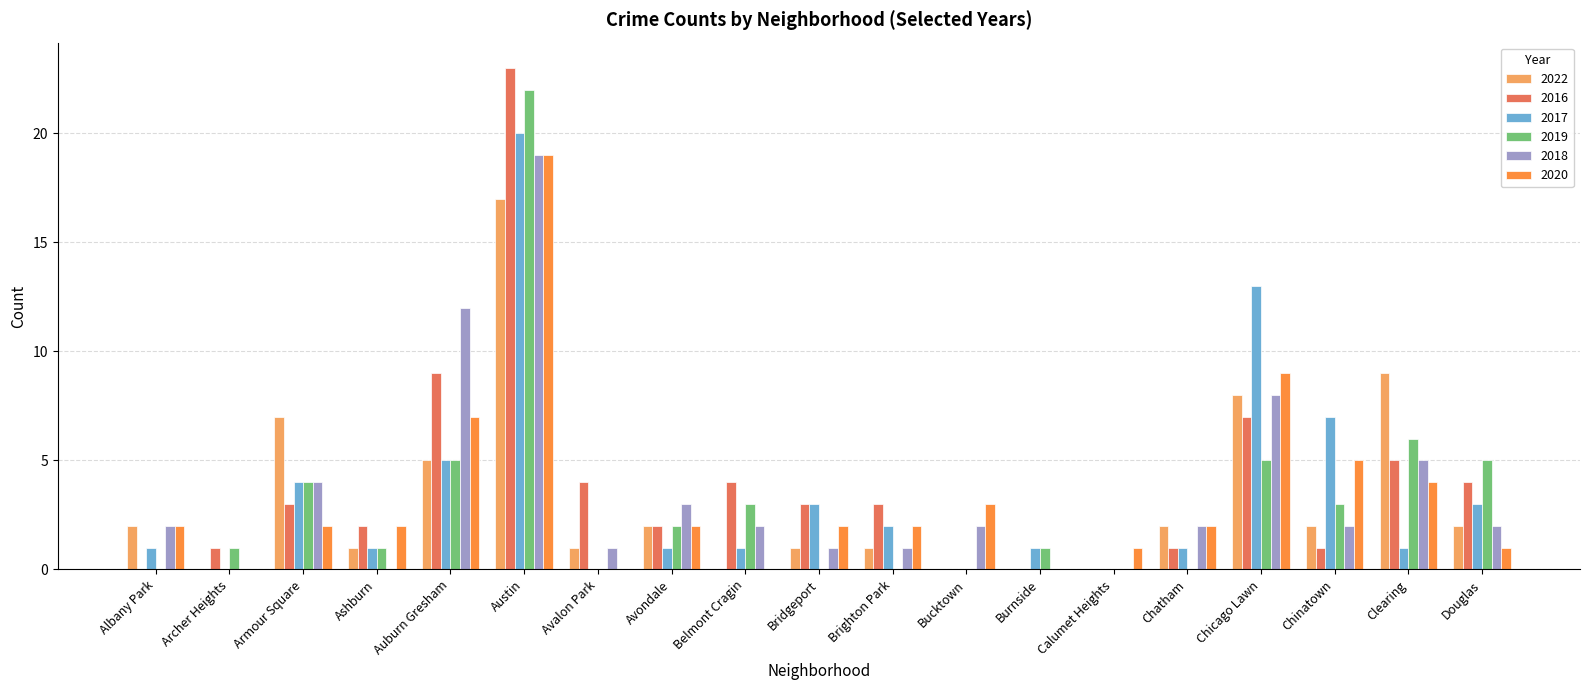

Between Bucktown and Burnside, which series saw the biggest shift?

2020